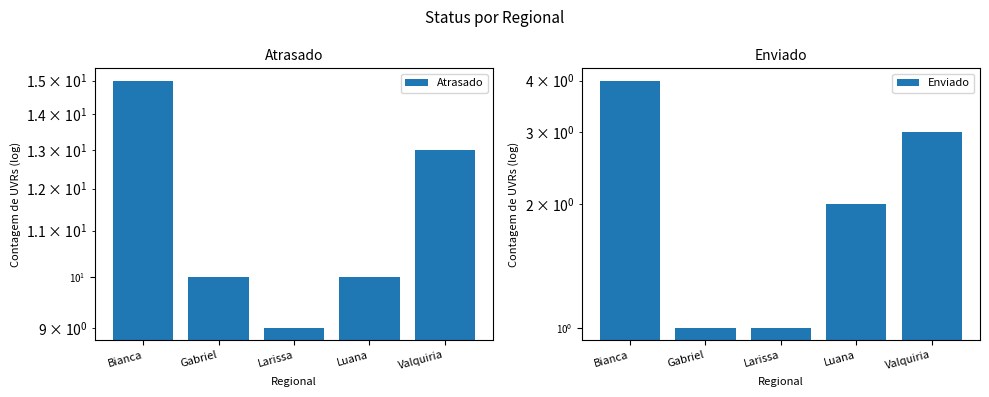

What are all the series names shown in the legend?

Atrasado, Enviado